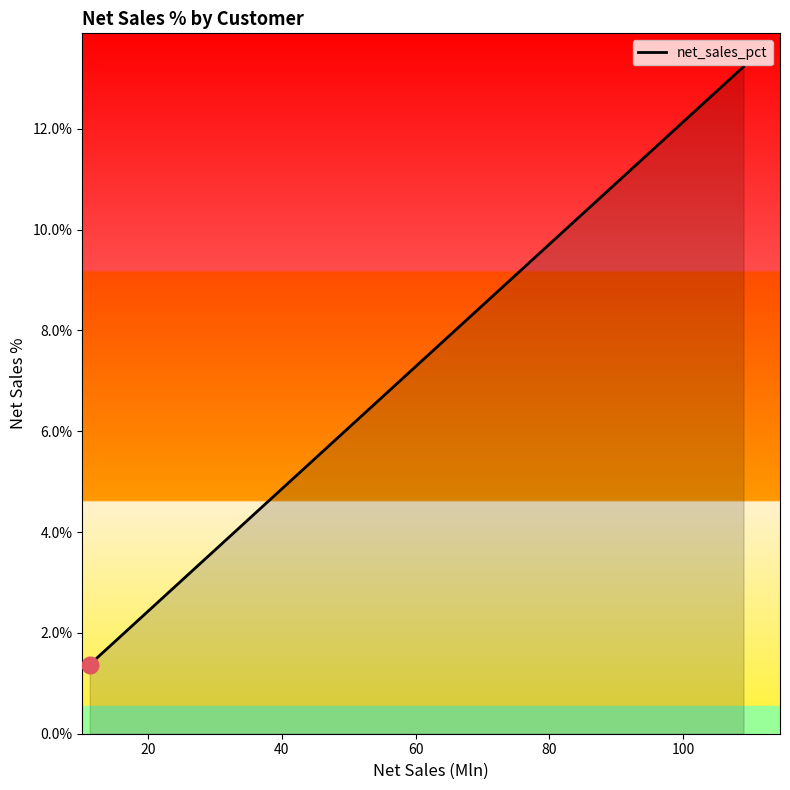

What is the smallest value displayed?

1.4